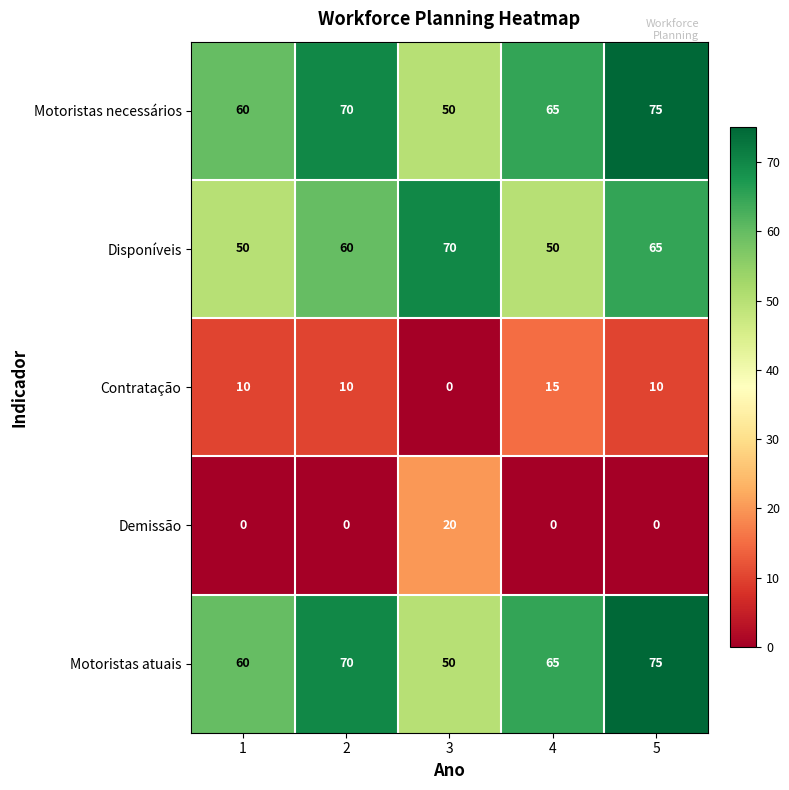

At which category is the sum across all series the highest?

5